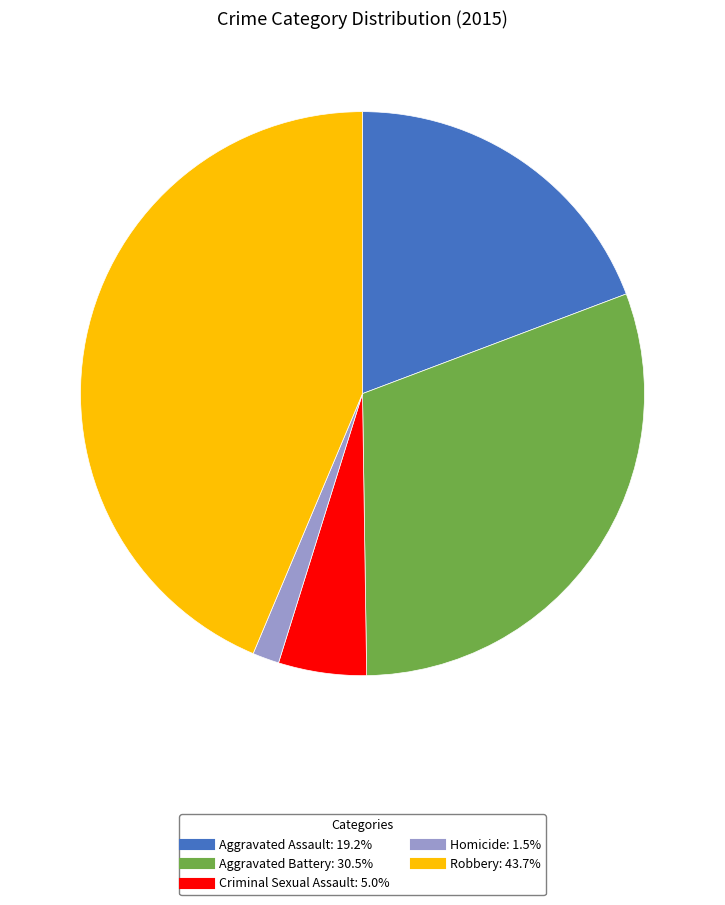

Rank the categories by value from highest to lowest.

Robbery, Aggravated Battery, Aggravated Assault, Criminal Sexual Assault, Homicide